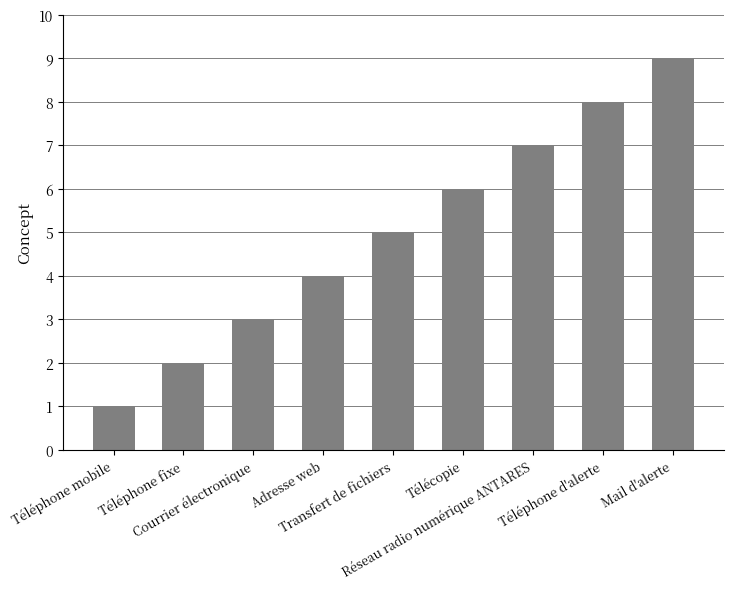

Approximately how many times larger is the value at Téléphone fixe compared to Mail d'alerte?

0.2